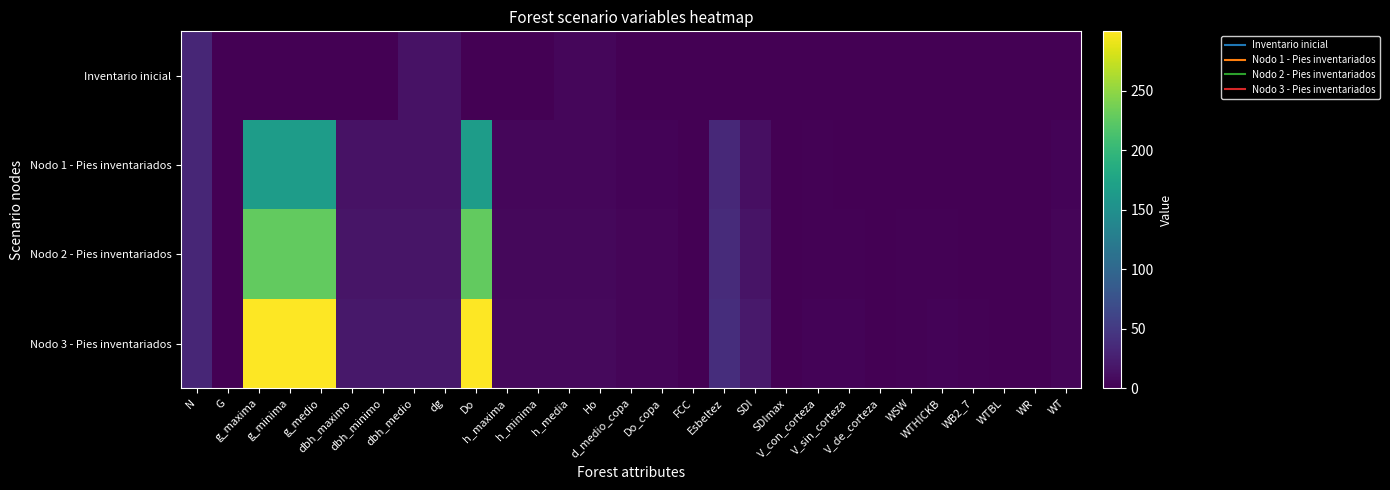

At which category is the sum across all series the highest?

g_maxima